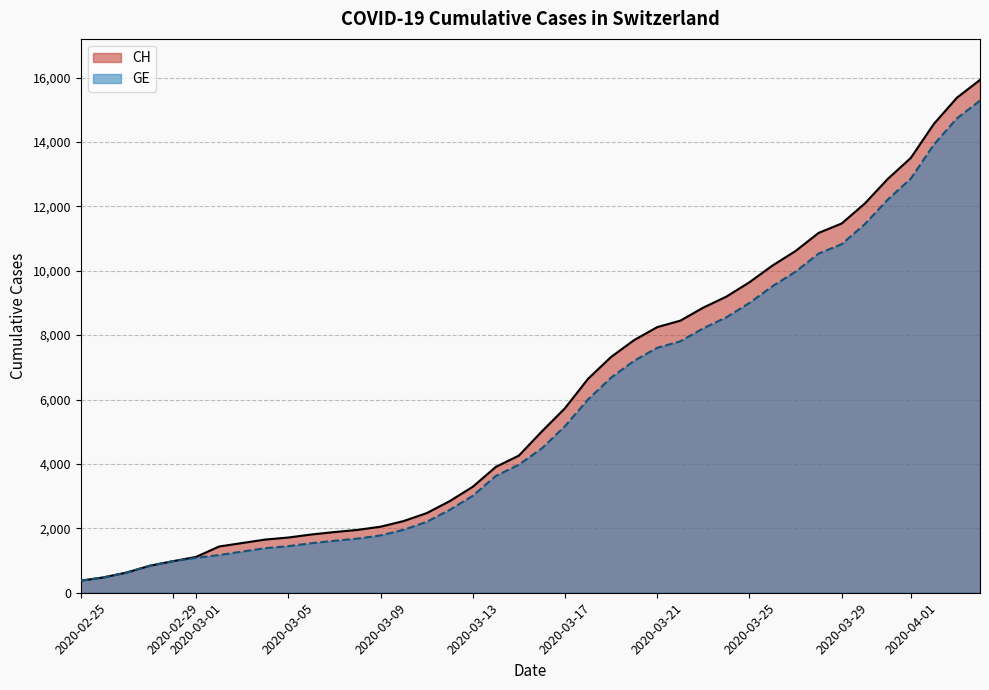

Which series has the largest range (max minus min)?

CH